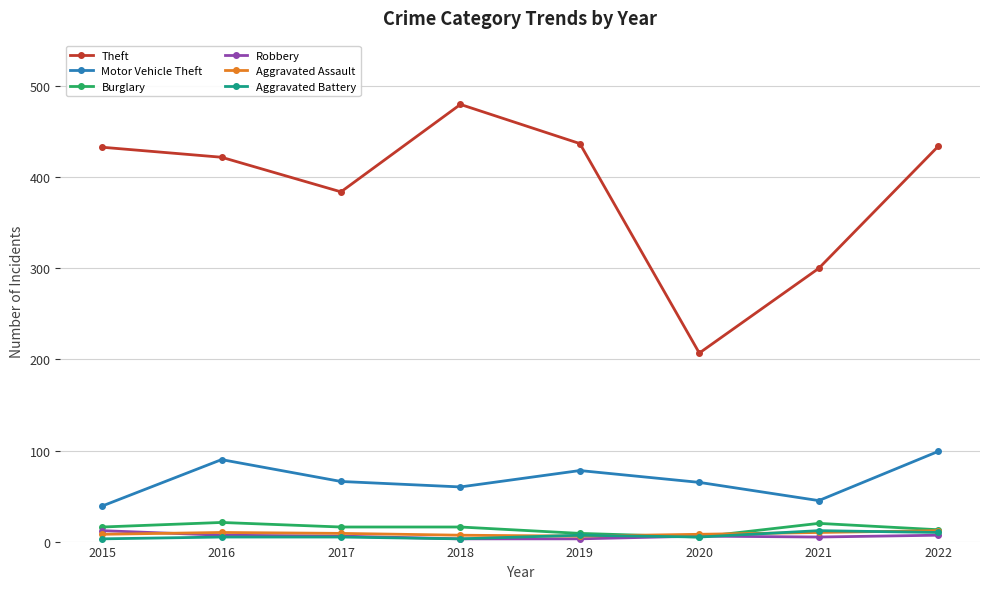

What is the highest value of the Theft series?

480